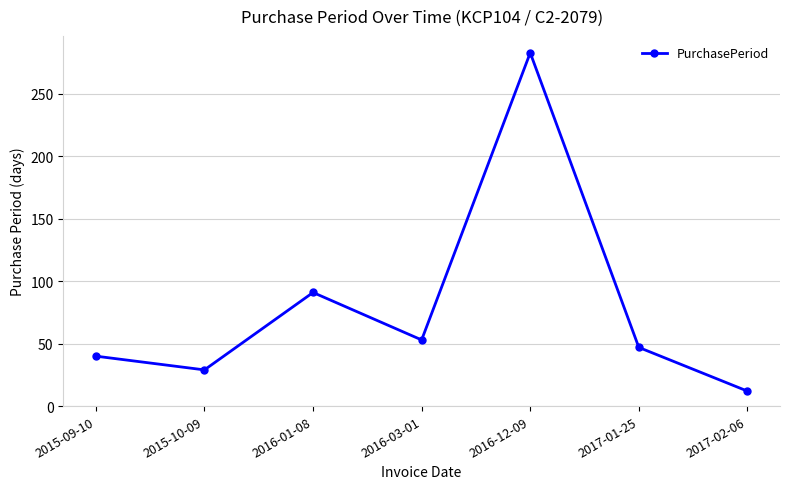

The value at 2017-01-25 is 80. True or false?

False